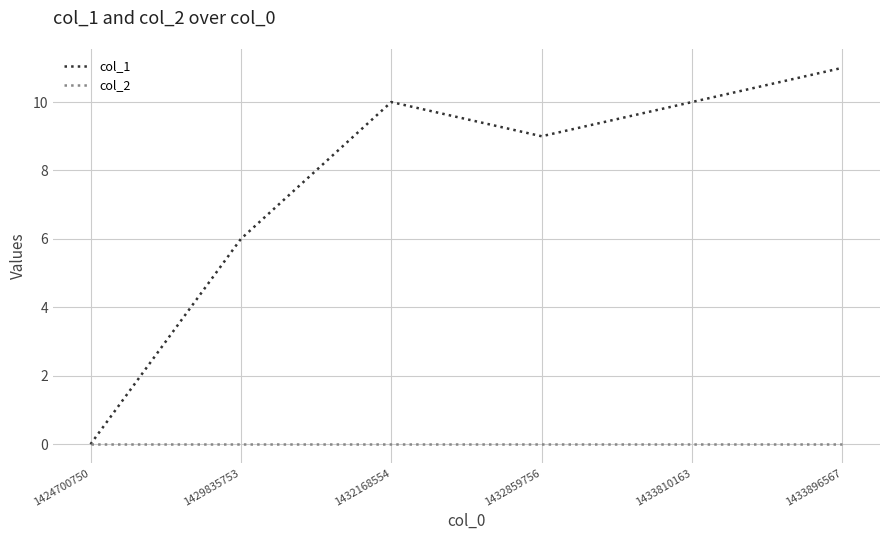

The col_1 series shows 9 at 1432859756. True or false?

True